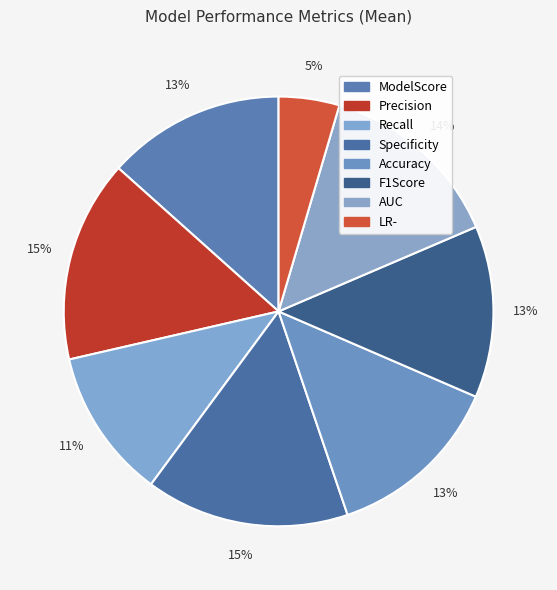

How many segments does this pie chart have?

8